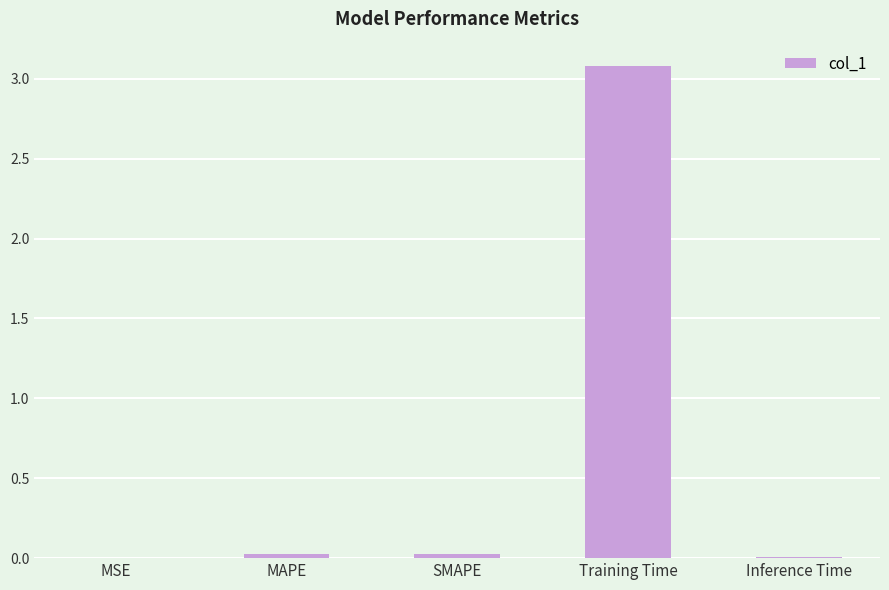

What is the average value?

0.6